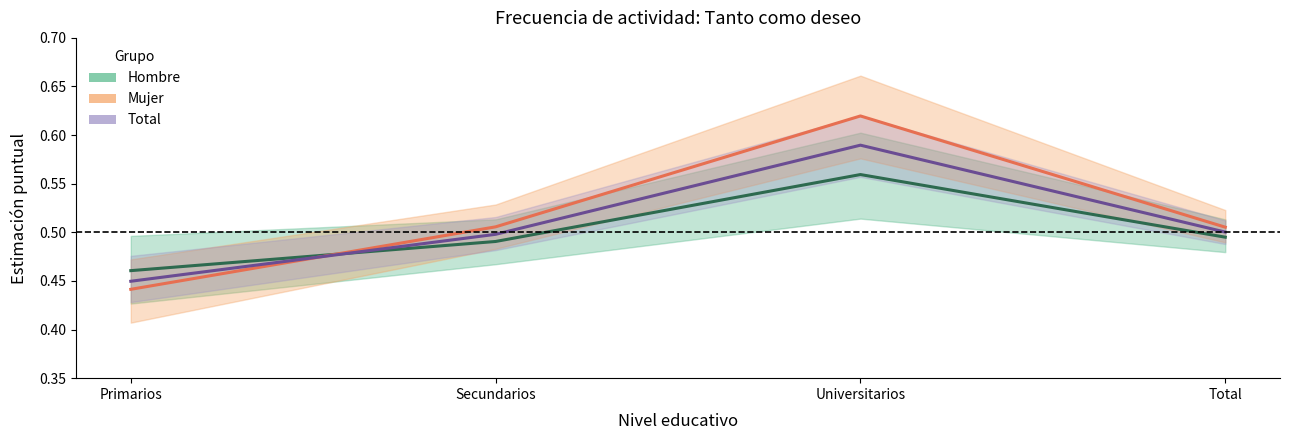

How many categories are shown in the chart?

4